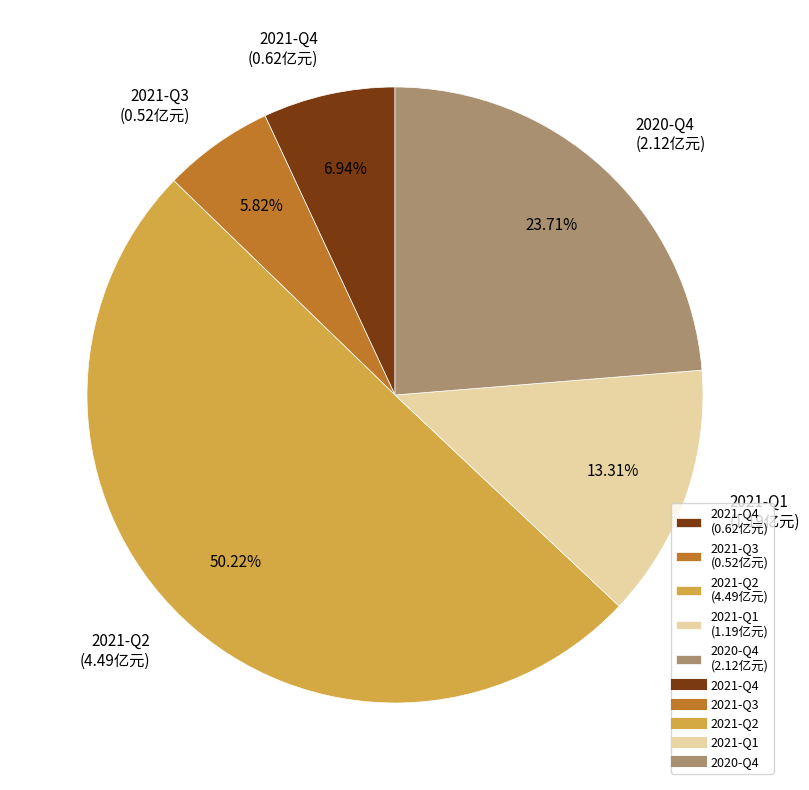

What is the smallest slice in the pie chart?

2021-Q3